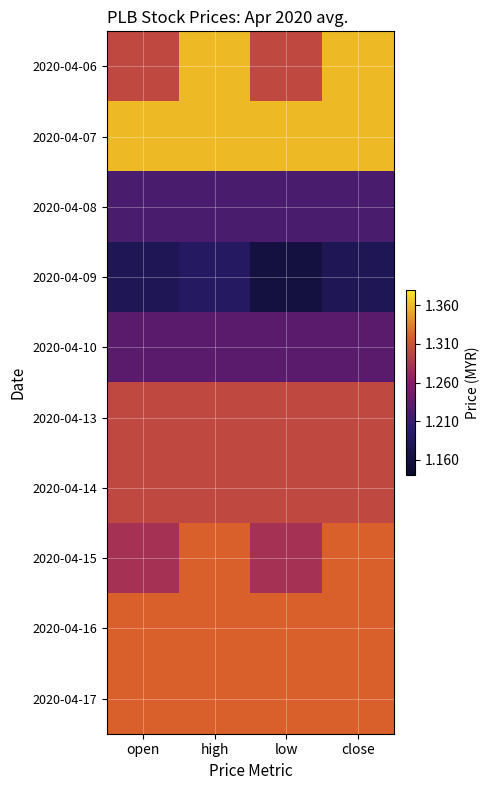

What is the total value across all series at low?

12.8